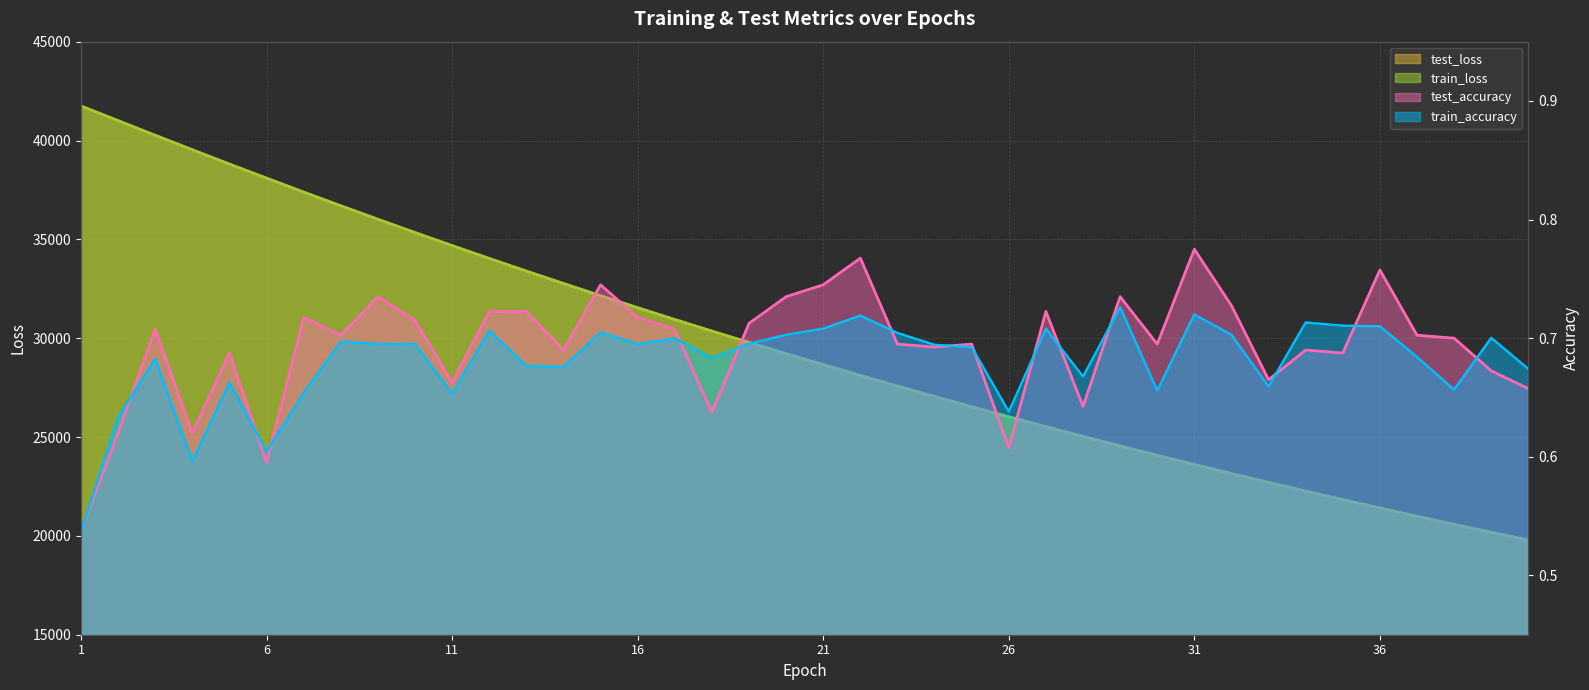

The value of train_accuracy at 38 is 0.7. True or false?

True